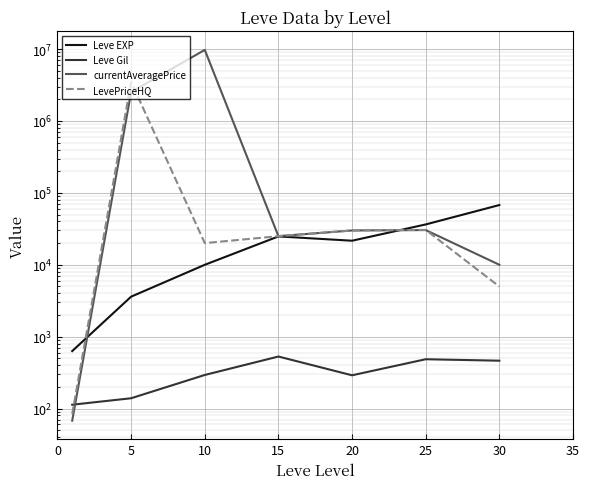

At which label does currentAveragePrice first exceed 29999?

5